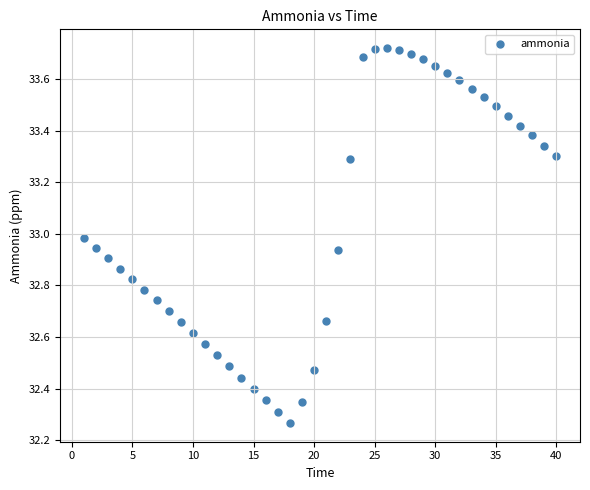

What is the range of X values (max minus min)?

39.0